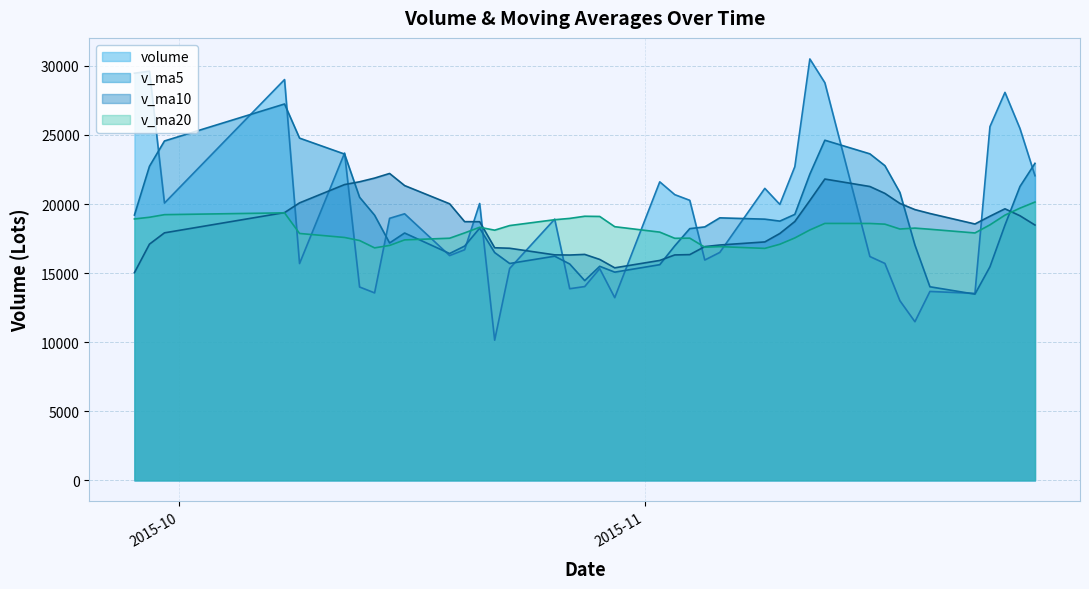

In v_ma10, how many points are higher than both neighbors (excluding endpoints)?

4